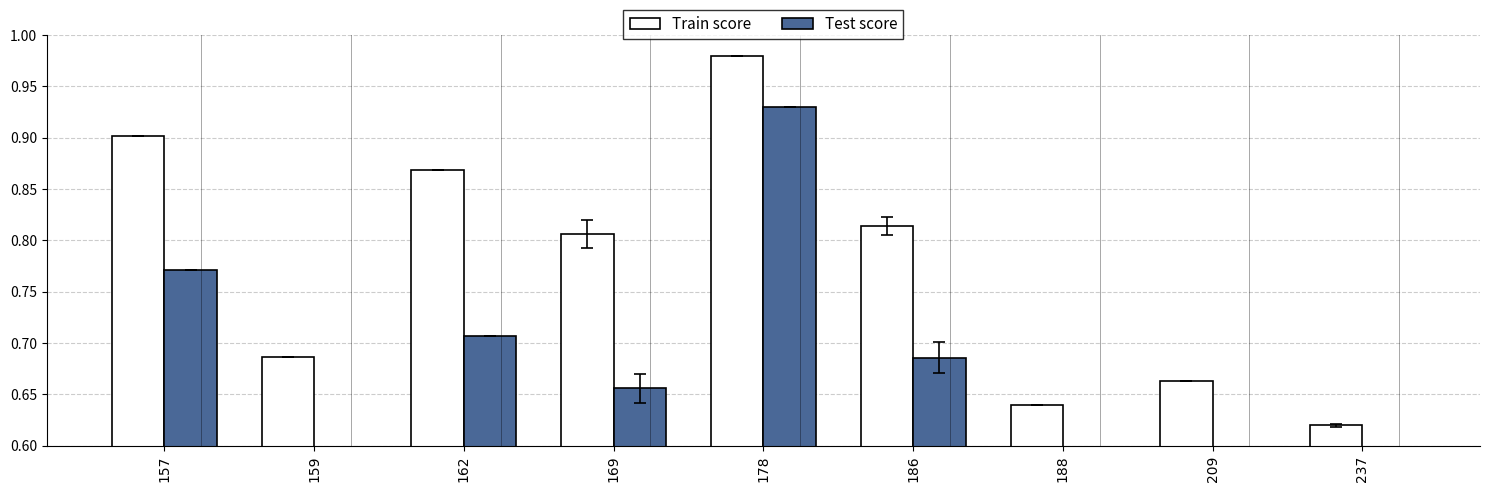

What is the difference between the maximum and second lowest values in the Train score series?

0.3